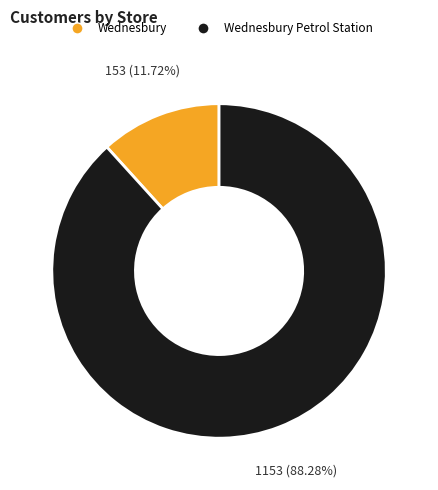

To the nearest percent, what is the difference between the largest and smallest slice percentages?

77%